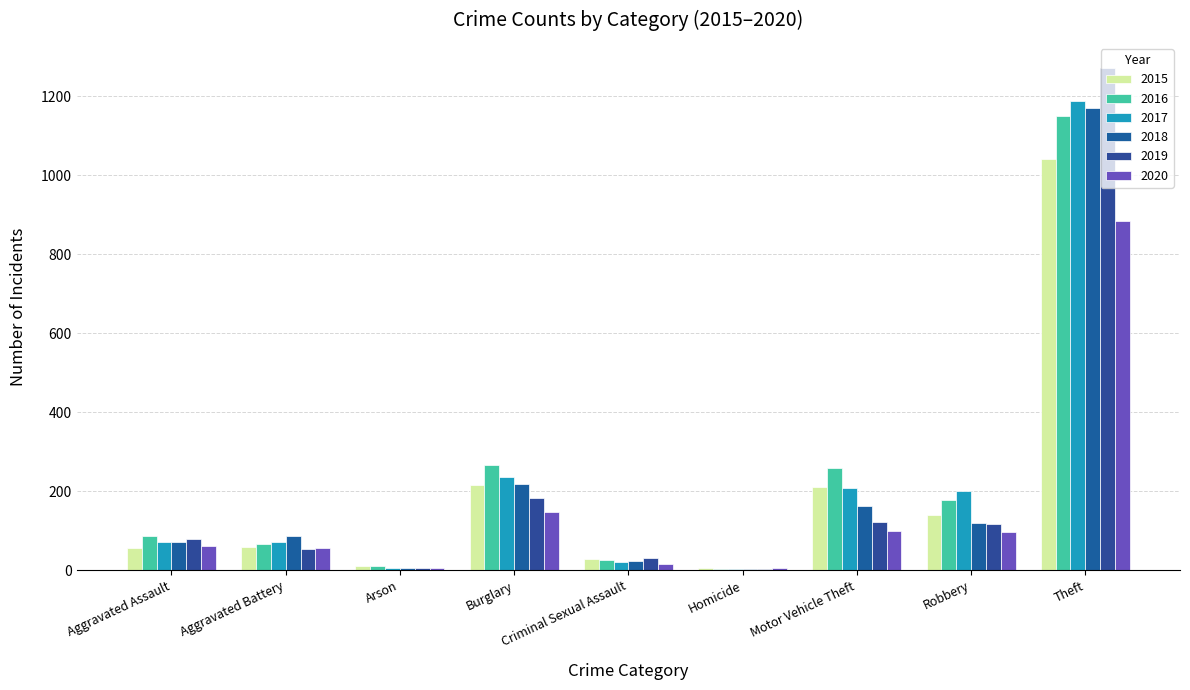

What position from the left is Theft?

9